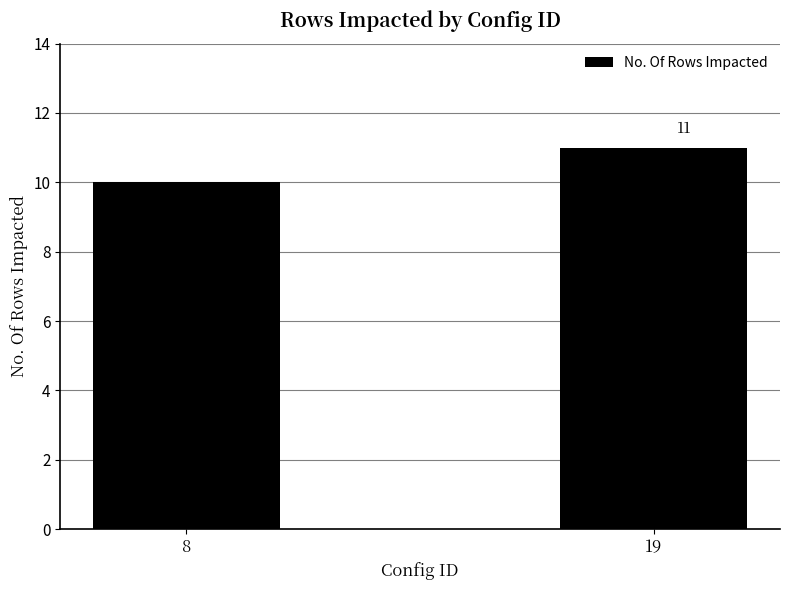

At which label is the value closest to 10?

8